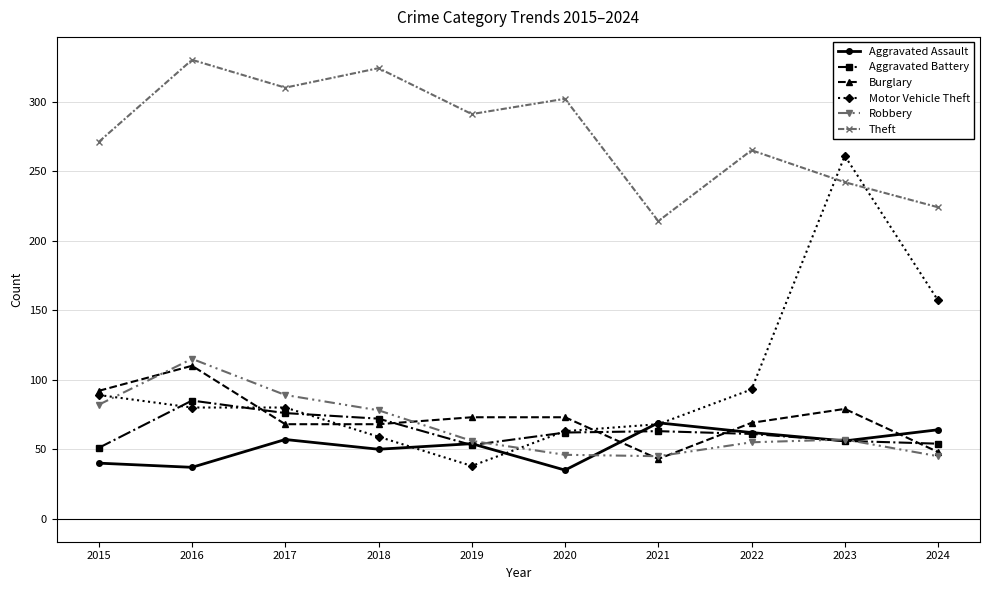

What is the difference between the highest and lowest values at 2017?

253